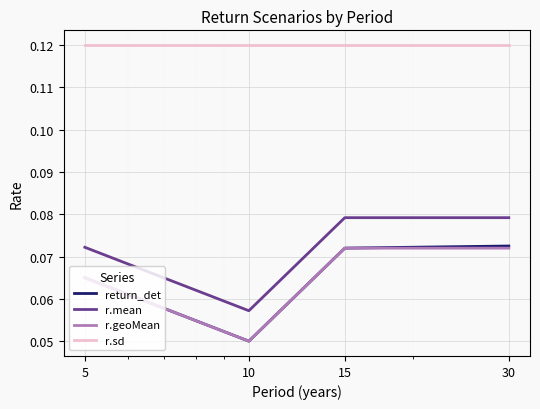

True or false: r.geoMean and r.mean intersect in this chart.

False